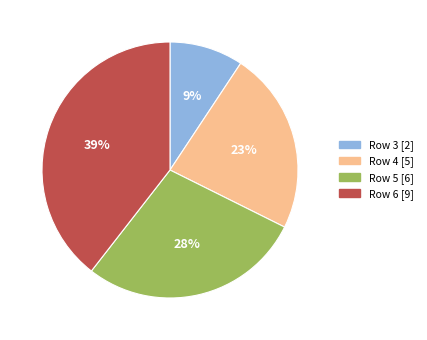

How many slices are in this pie chart?

4